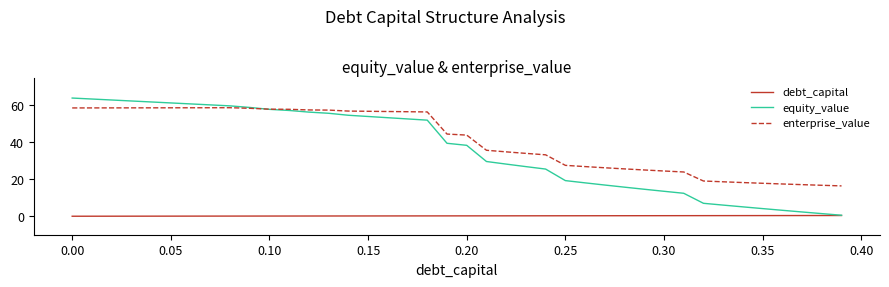

How many categories are shown in the chart?

40